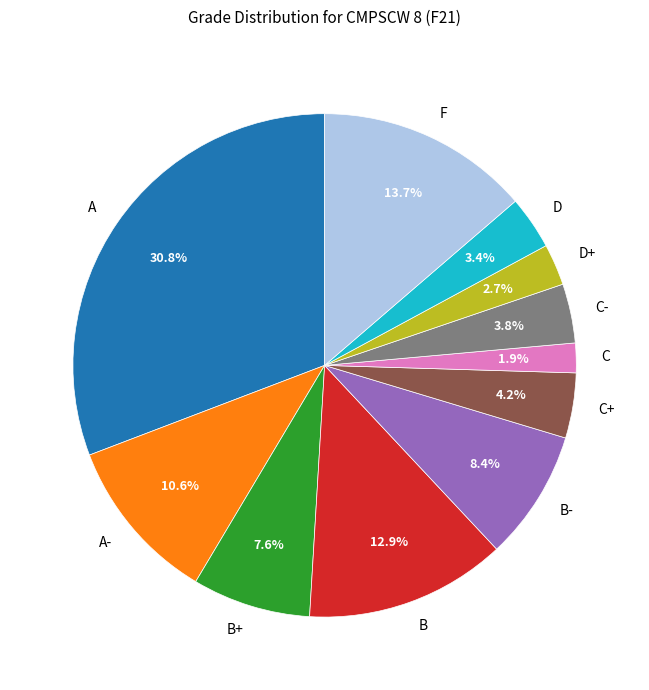

What is the smallest slice in the pie chart?

C